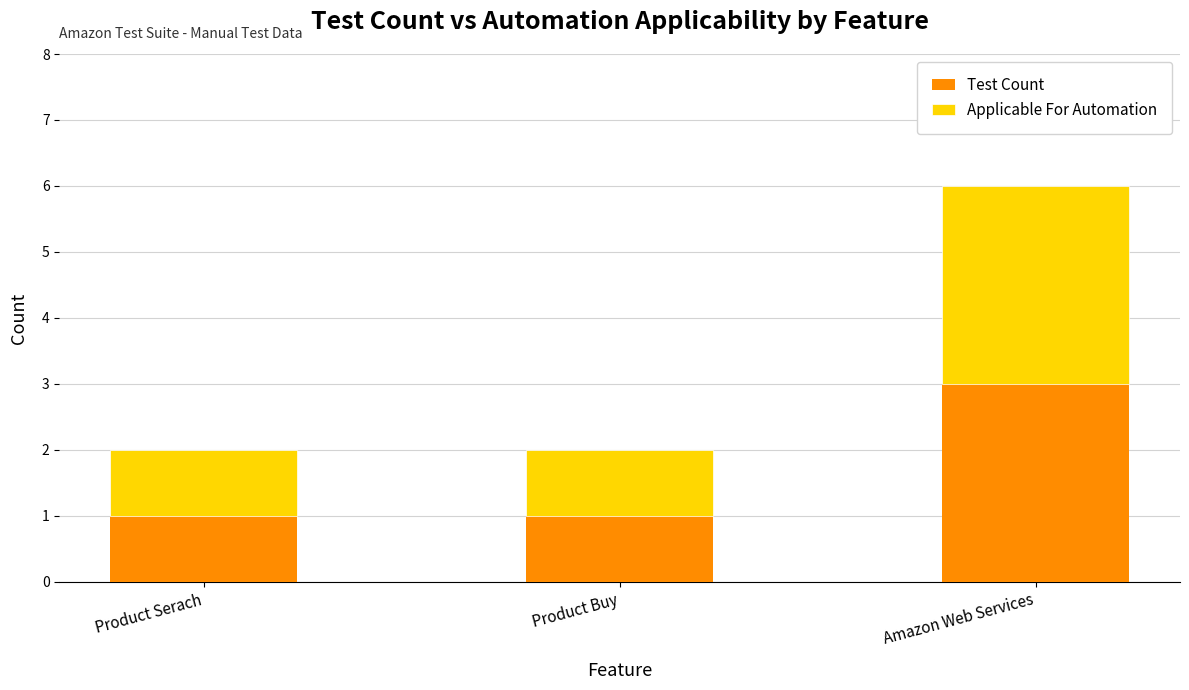

True or false: Test Count has a value of 2 at Product Buy.

False